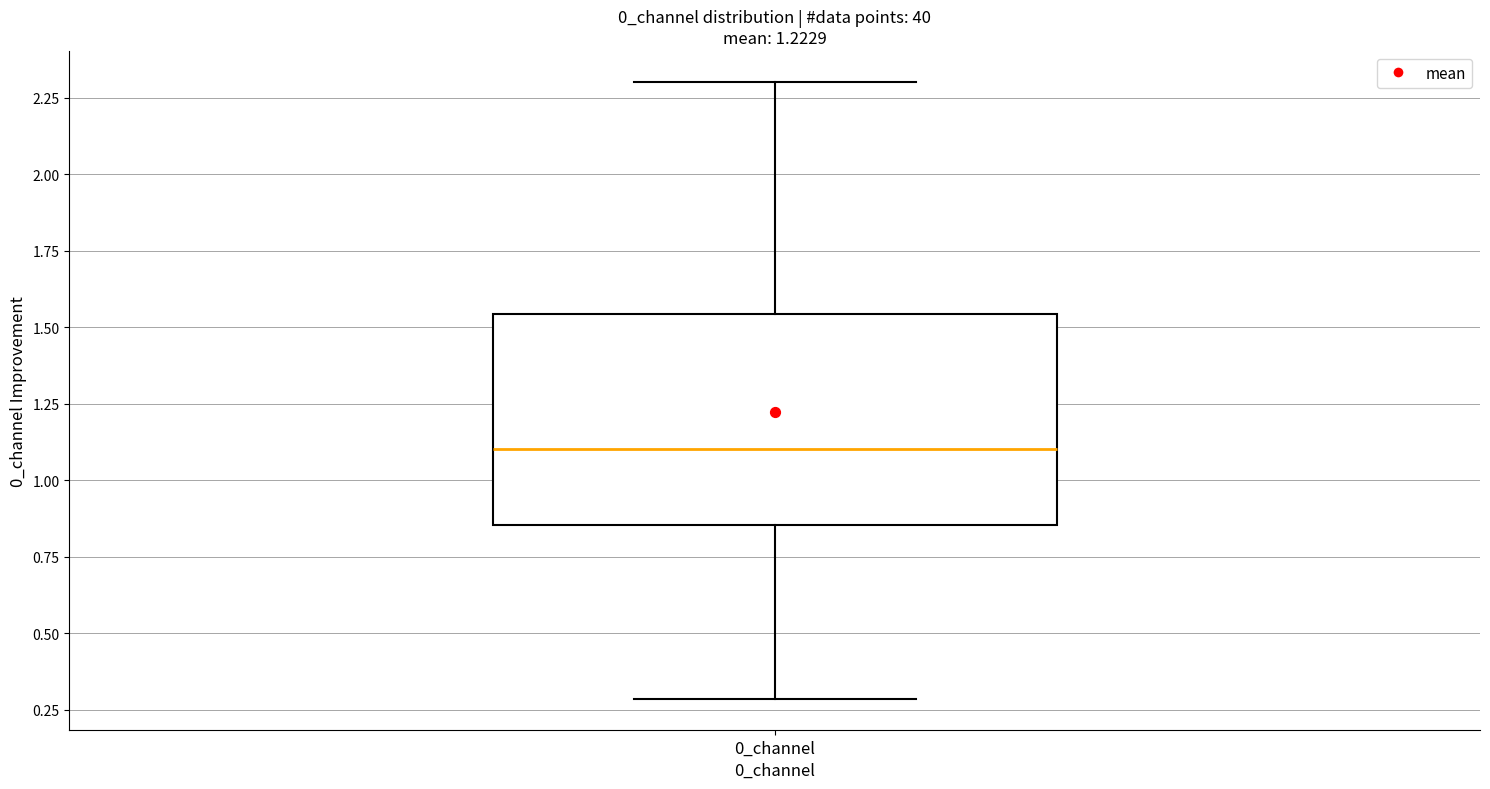

Where is the upper edge of the box for 0_channel on the y-axis? The values are not printed on the chart, so give them approximately, as read against the axis.

1.55